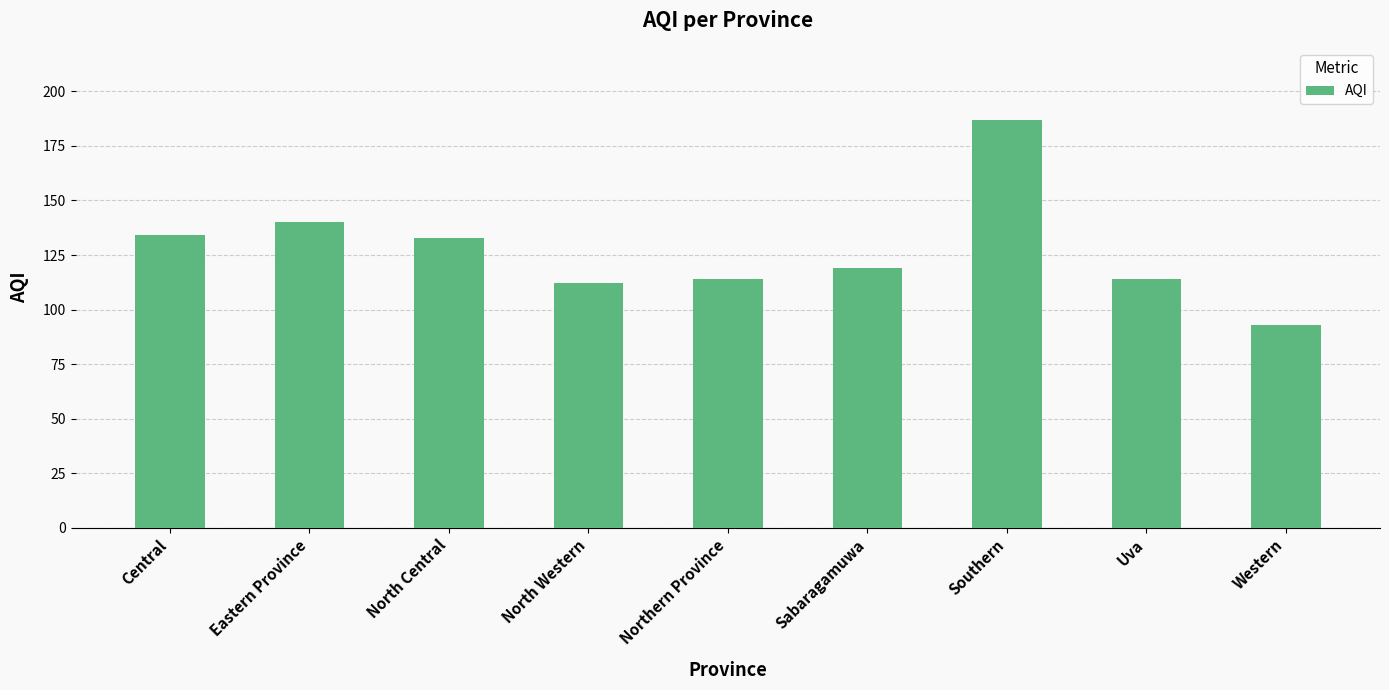

Count the number of data series in this chart.

1